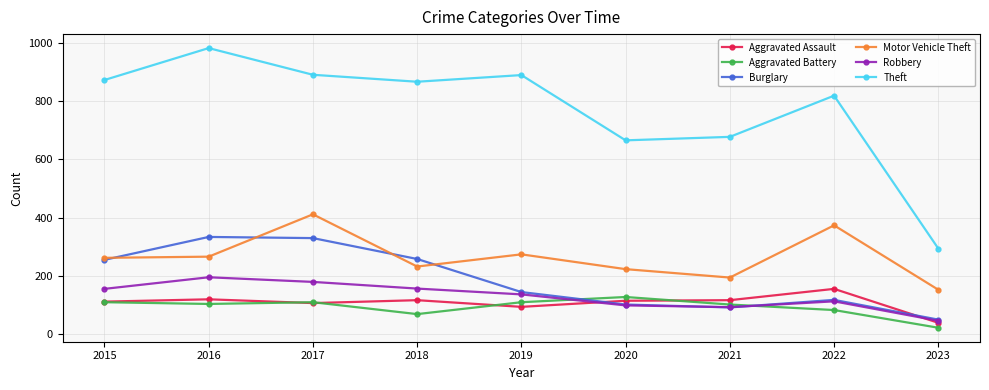

True or false: Theft has a value of 892 at 2017.

True